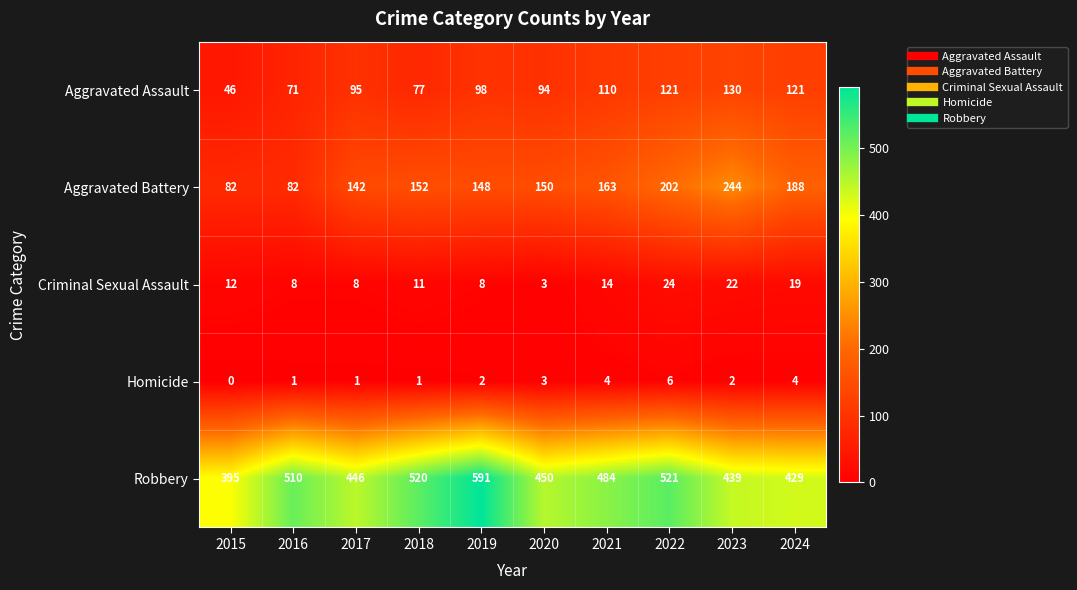

What is the total value across all series at 2015?

535